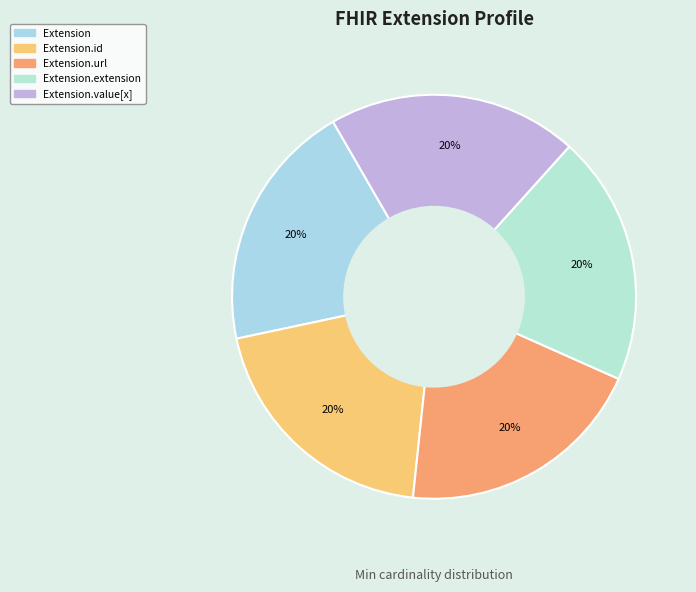

How many segments does this pie chart have?

5